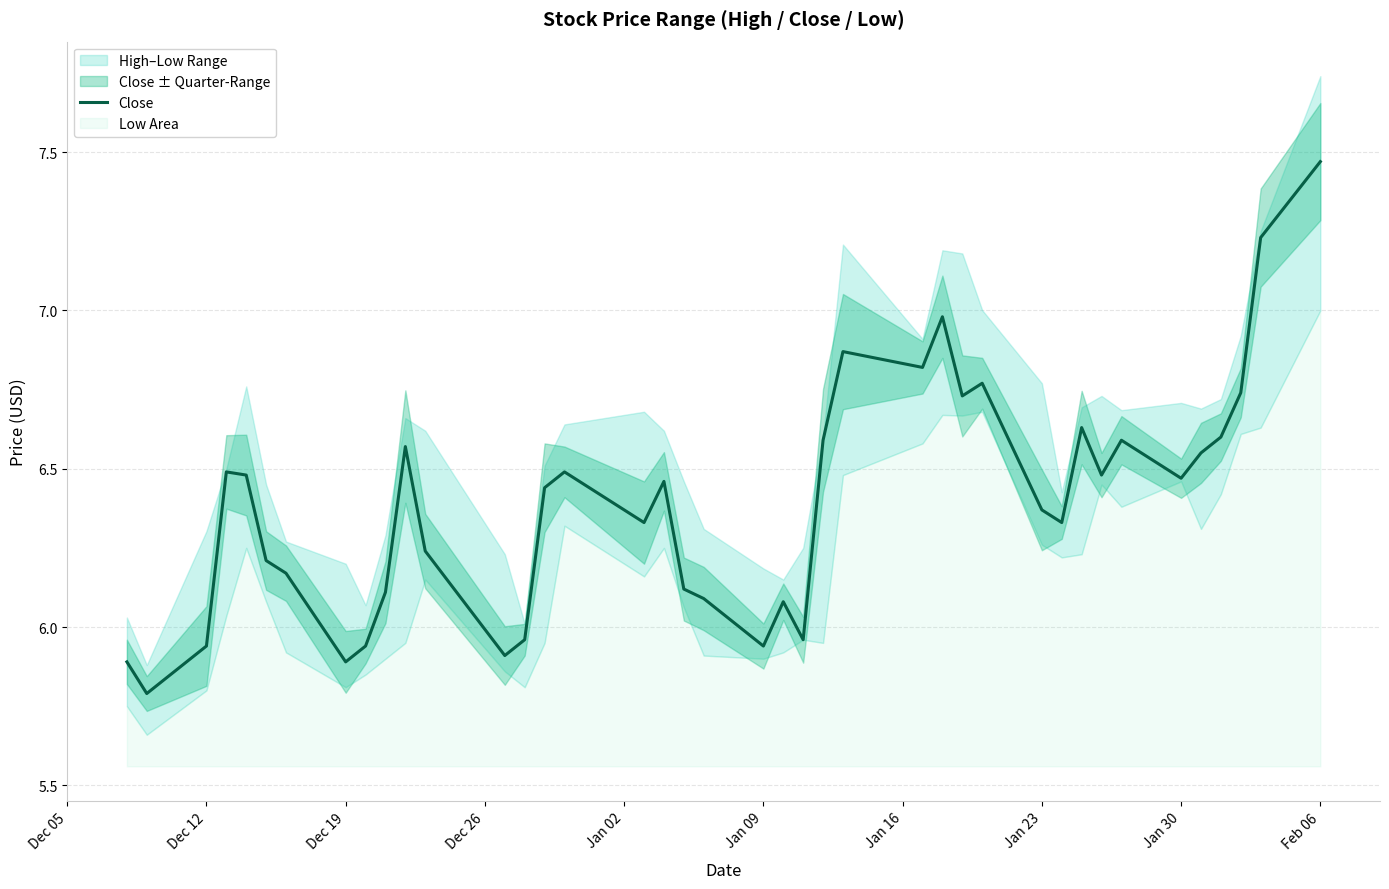

What is the lowest value of the Close series?

5.8